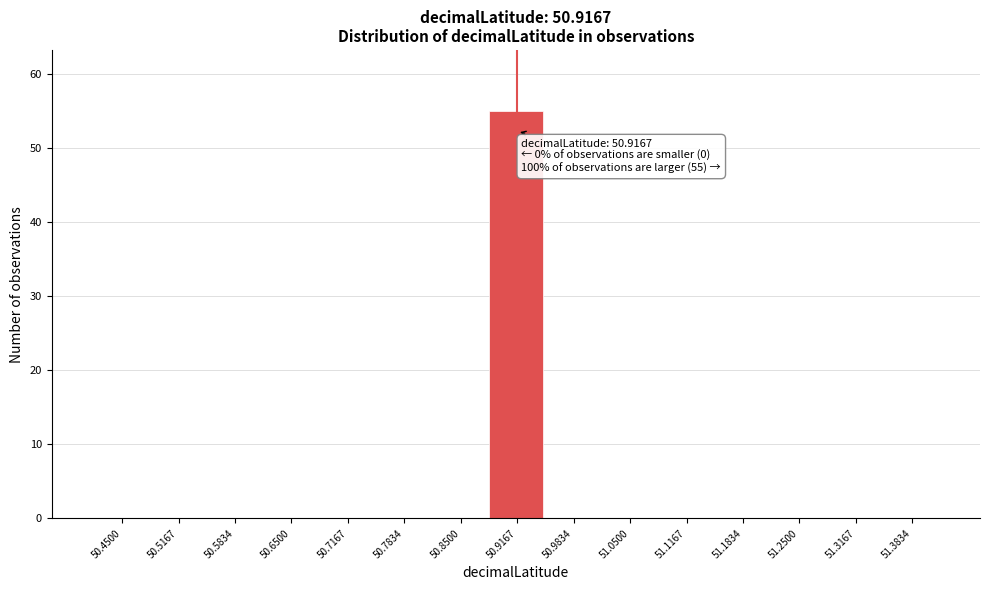

Which range on the x-axis has the tallest bar?

50.88 to 50.95